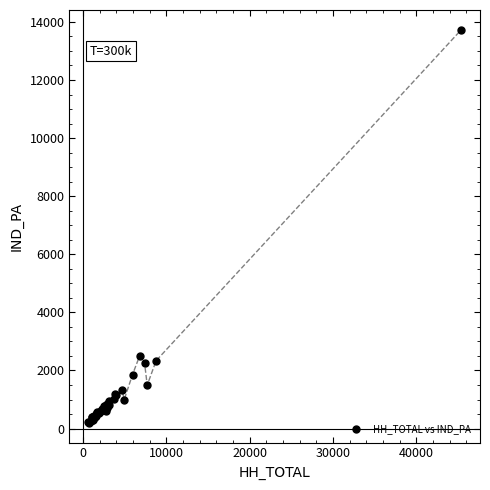

What Y value in the scatter plot is closest to 6963?

2508